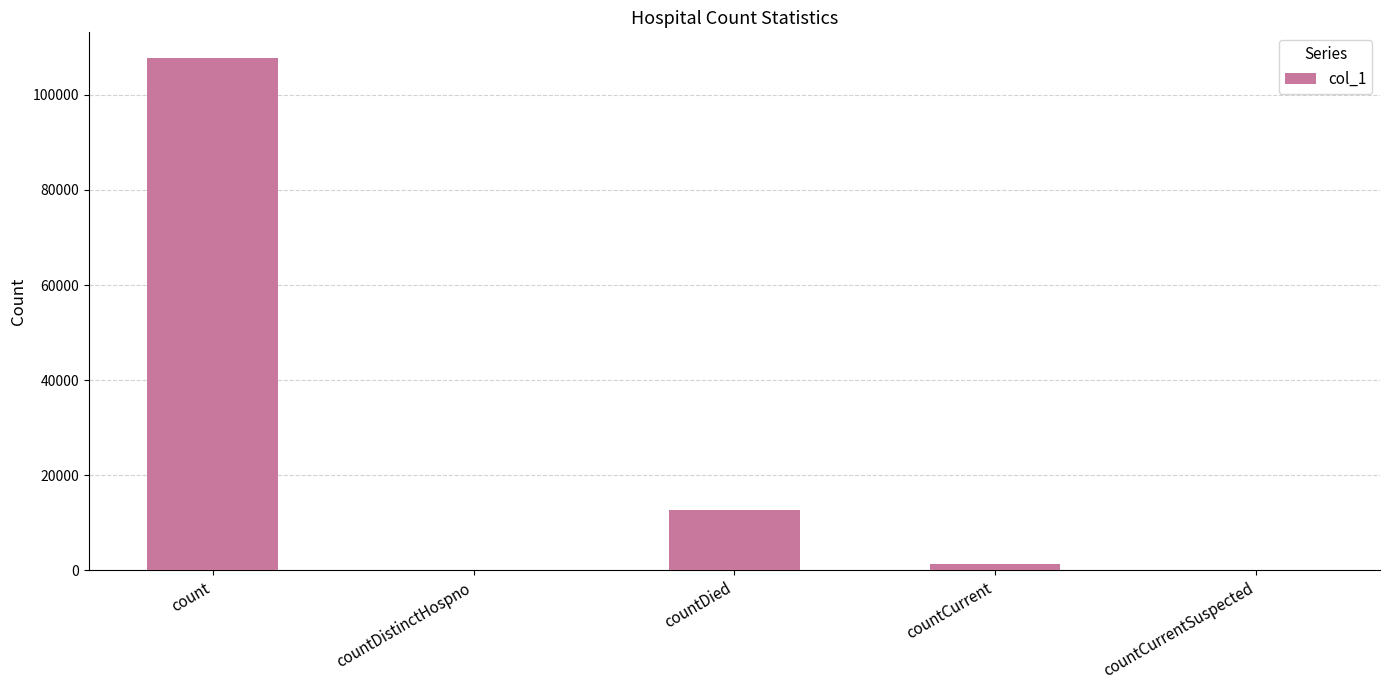

How many distinct data groups are displayed?

1